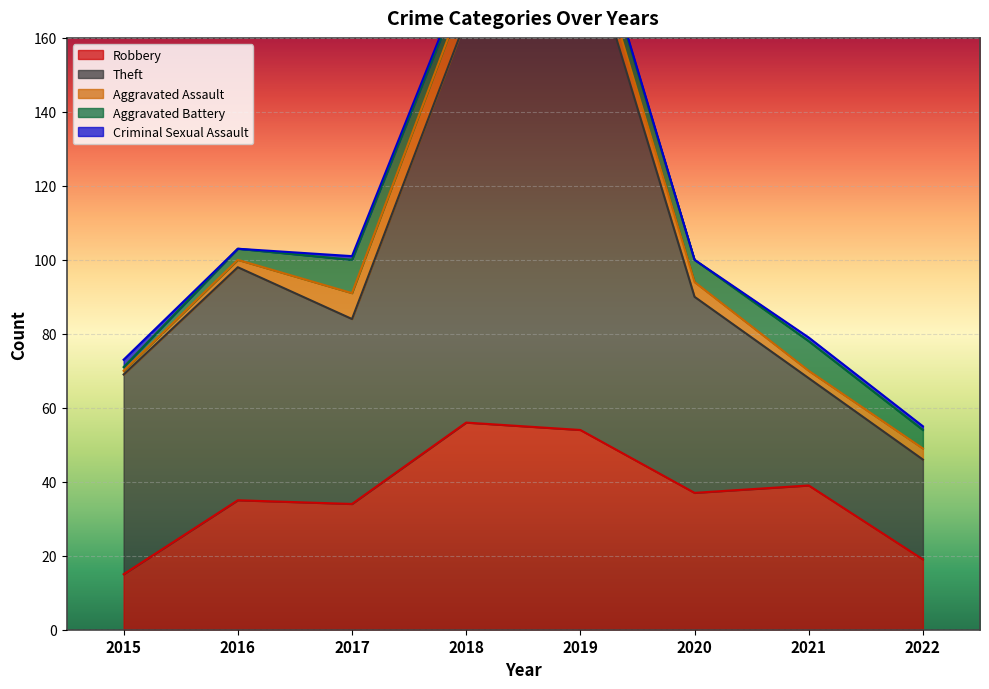

At which category is the sum across all series the highest?

2019